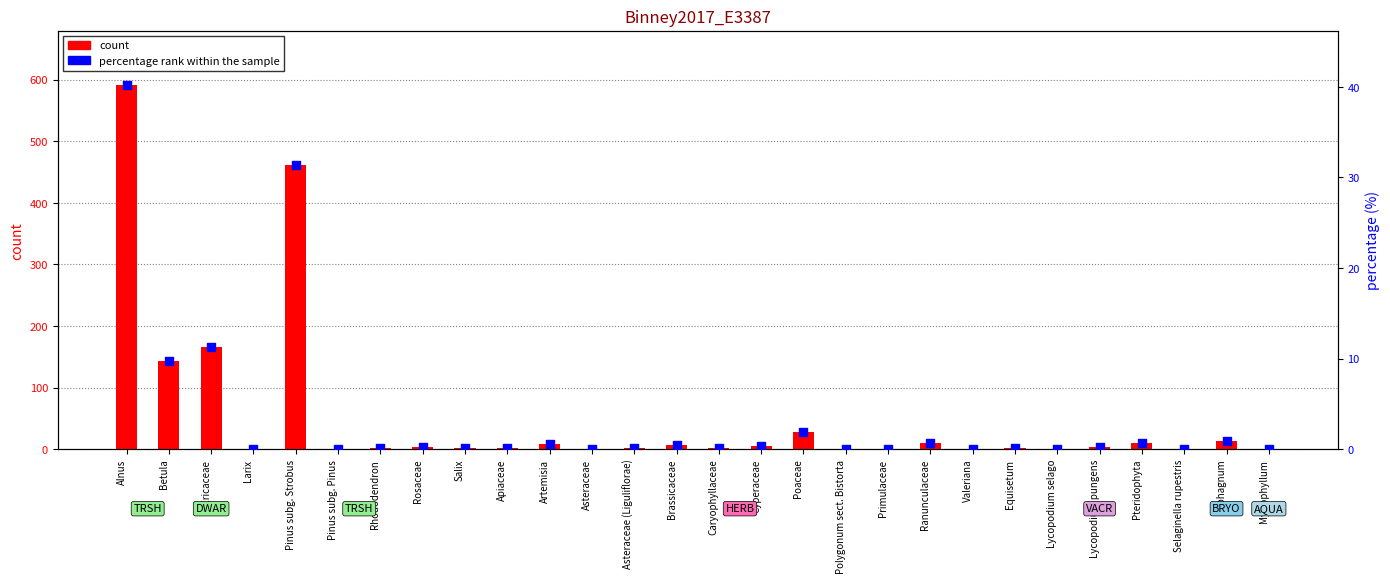

What are all the series names shown in the legend?

count, percentage rank within the sample